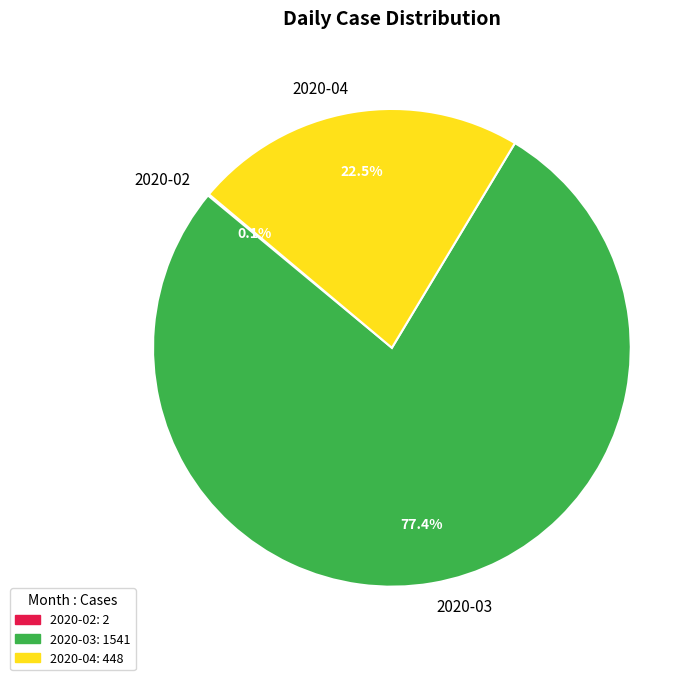

What portion of the pie excludes 2020-03?

22.6%